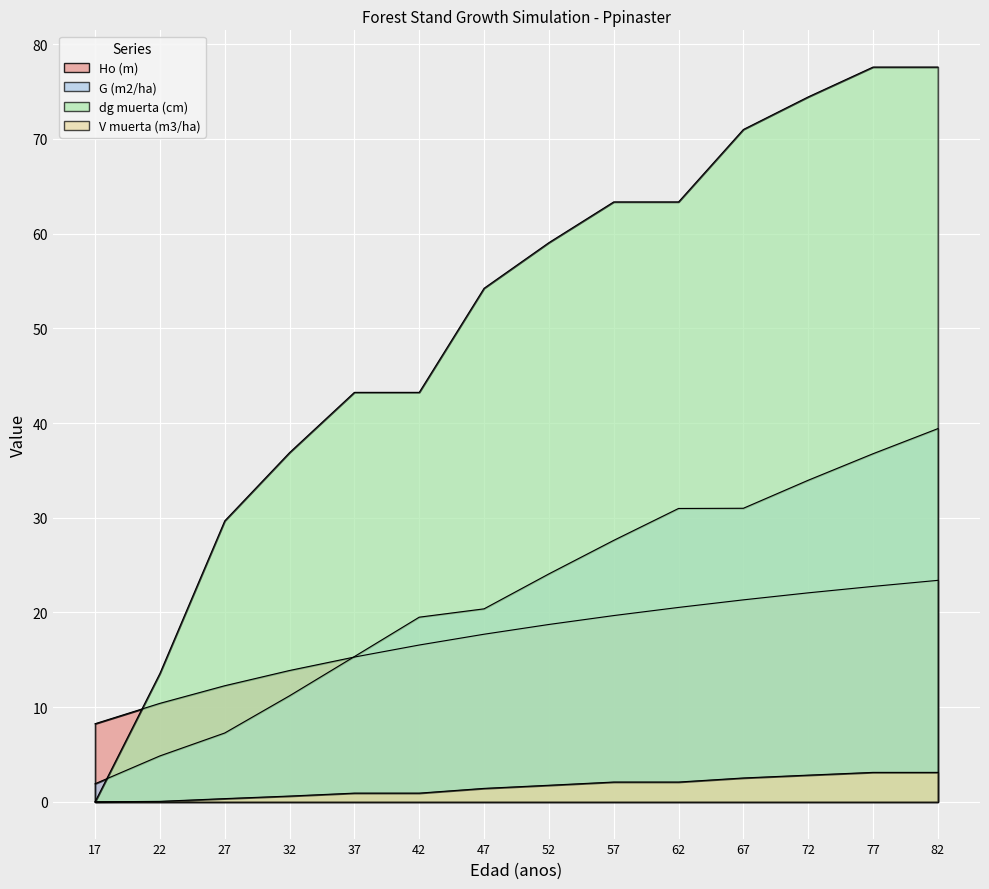

At which label does Ho (m) reach its minimum?

17